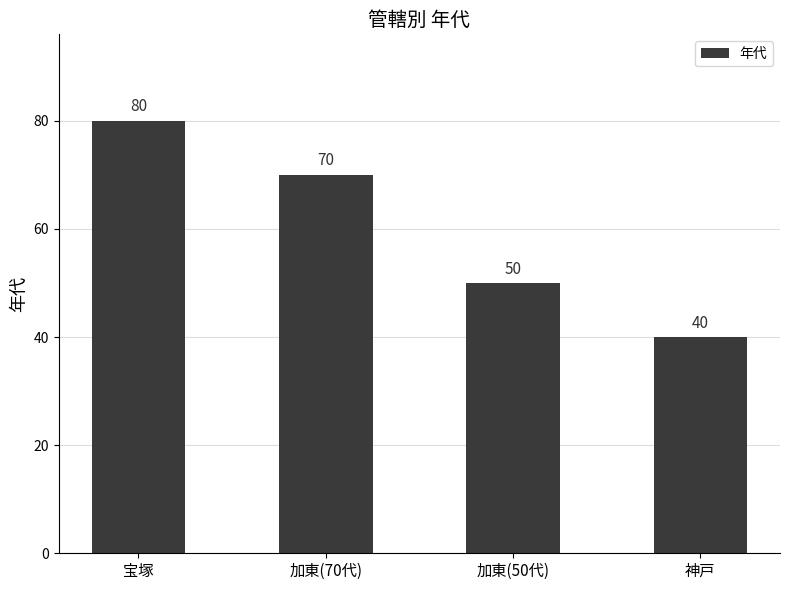

Reading left to right, what are all the values shown in this chart?

宝塚=80	加東(70代)=70	加東(50代)=50	神戸=40